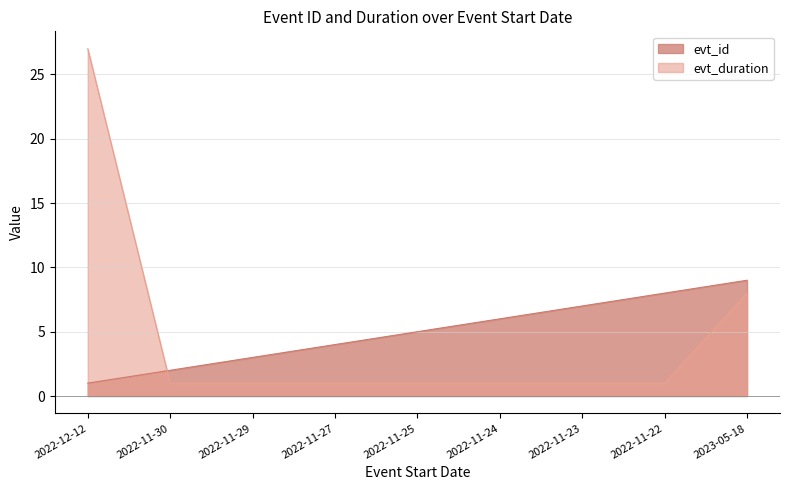

What is the greatest value displayed?

27